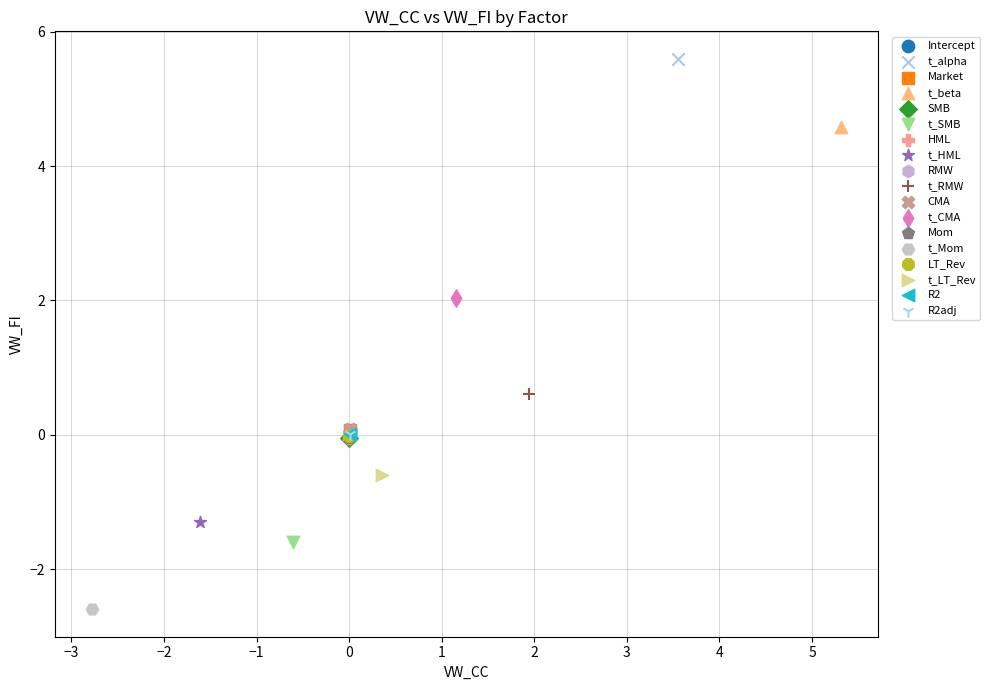

What are all the series names shown in the legend?

Intercept, t_alpha, Market, t_beta, SMB, t_SMB, HML, t_HML, RMW, t_RMW, CMA, t_CMA, Mom, t_Mom, LT_Rev, t_LT_Rev, R2, R2adj